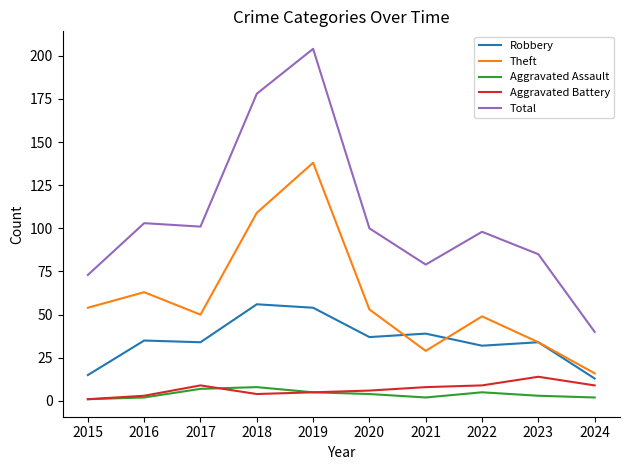

Is the value of Robbery at 2023 greater than the value of Total at 2019?

No